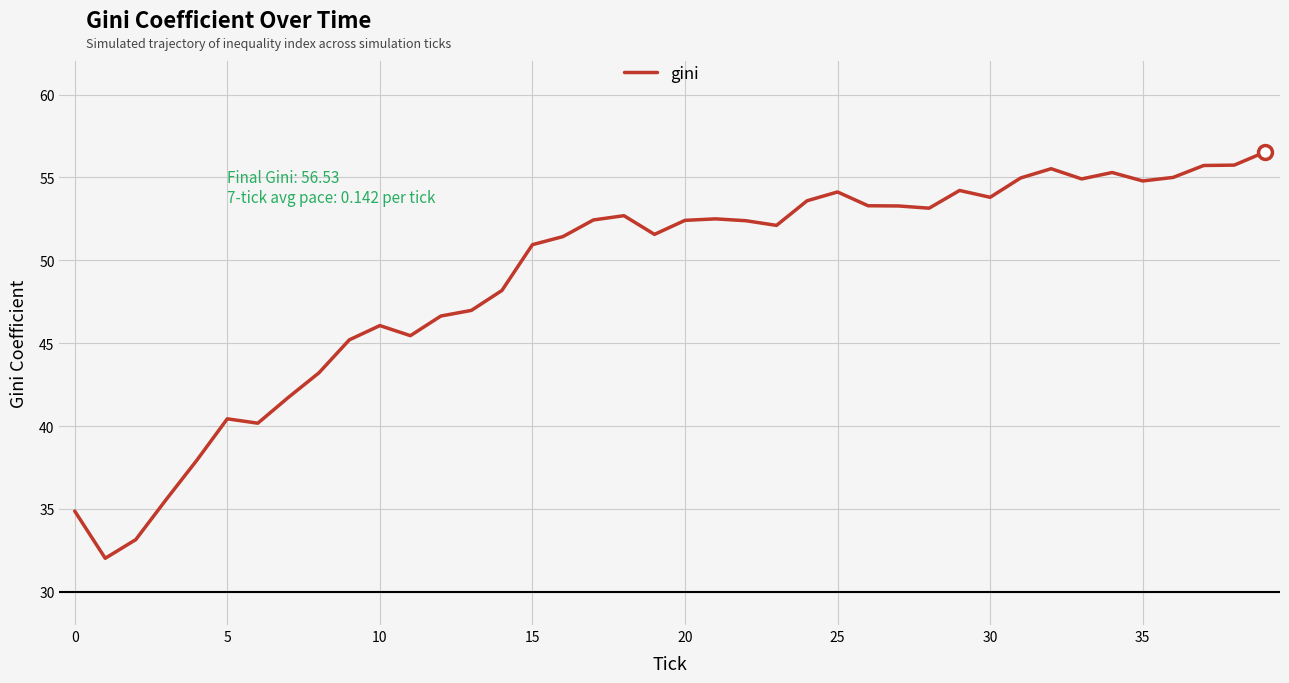

What is the difference between the maximum and minimum values?

24.5